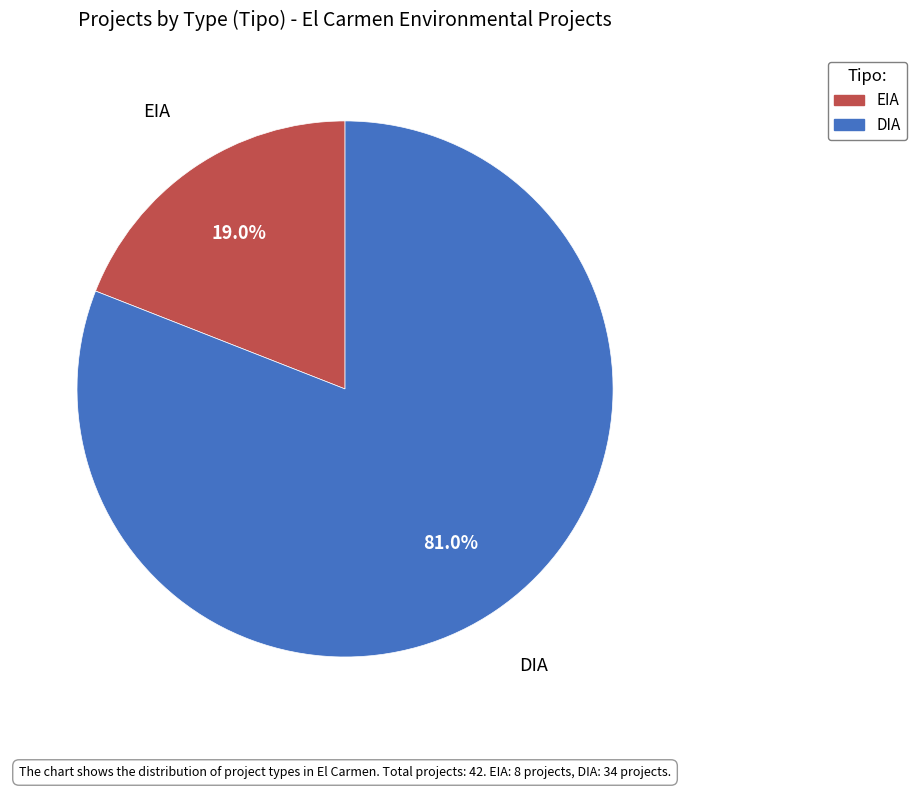

Is EIA the majority of the pie?

No